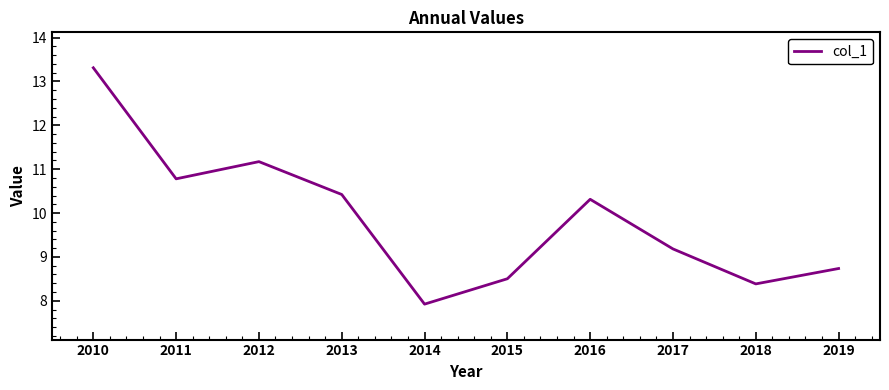

At which label does the data first exceed 10?

2010